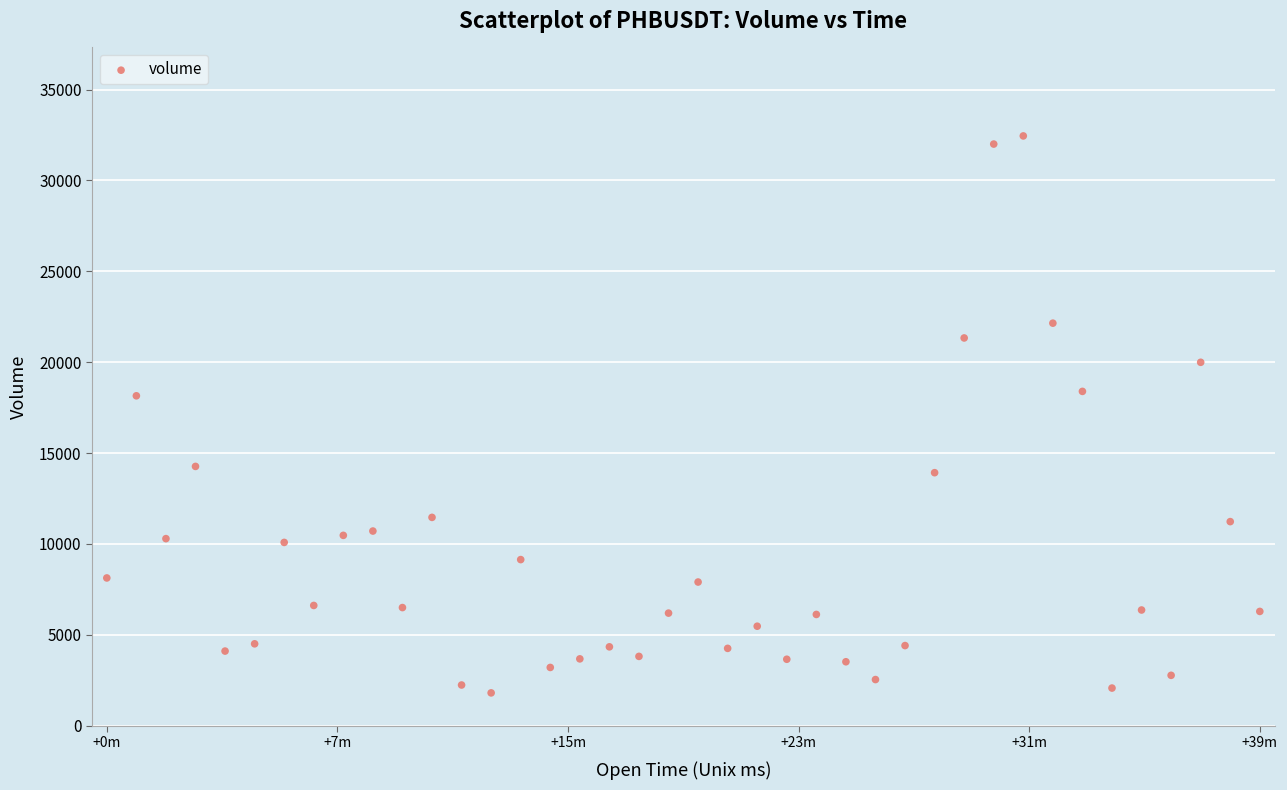

What is the range of Y values (max minus min)?

30638